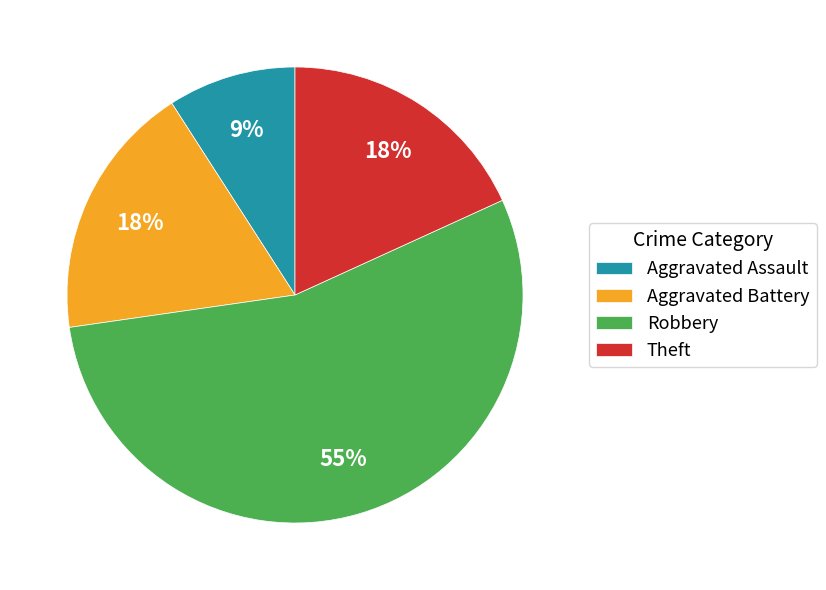

Is there any slice that represents more than half of the pie?

Yes